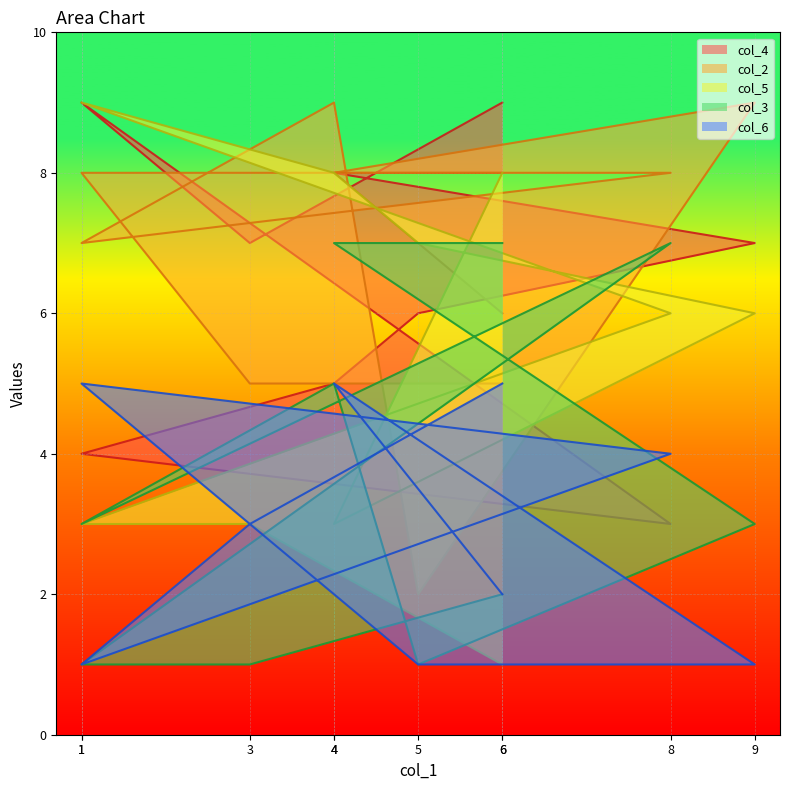

List the labels in order of col_4 value, smallest first.

8, 1, 4, 5, 3, 9, 4, 6, 6, 1